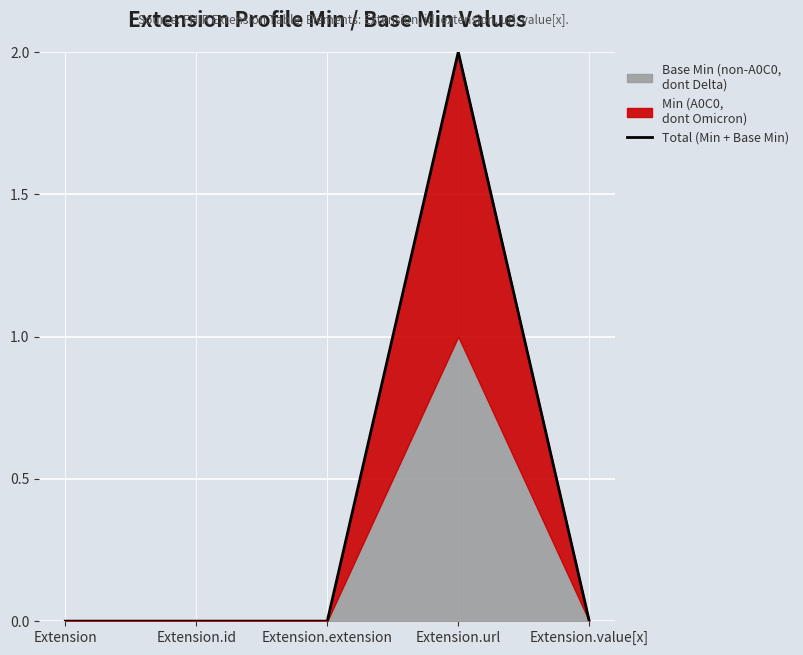

Which label corresponds to the largest value in the chart?

Extension.url